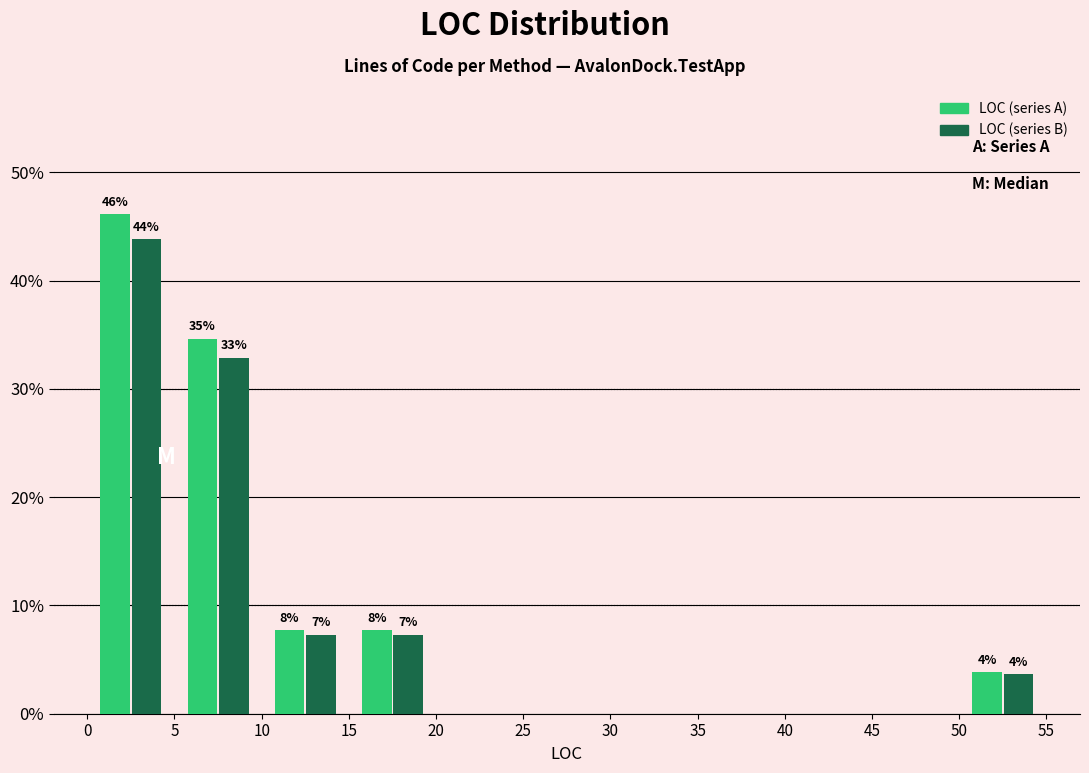

In the LOC (series A) series, which range on the x-axis has the tallest bar?

0 to 5